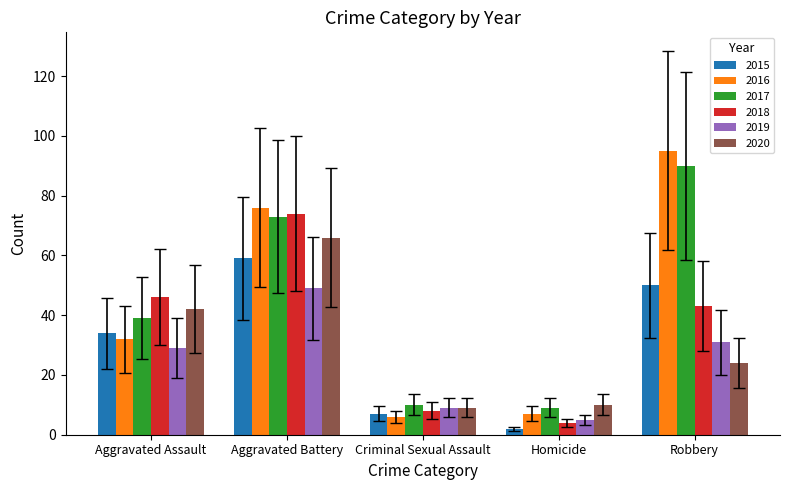

What is the total value across all series at Criminal Sexual Assault?

49